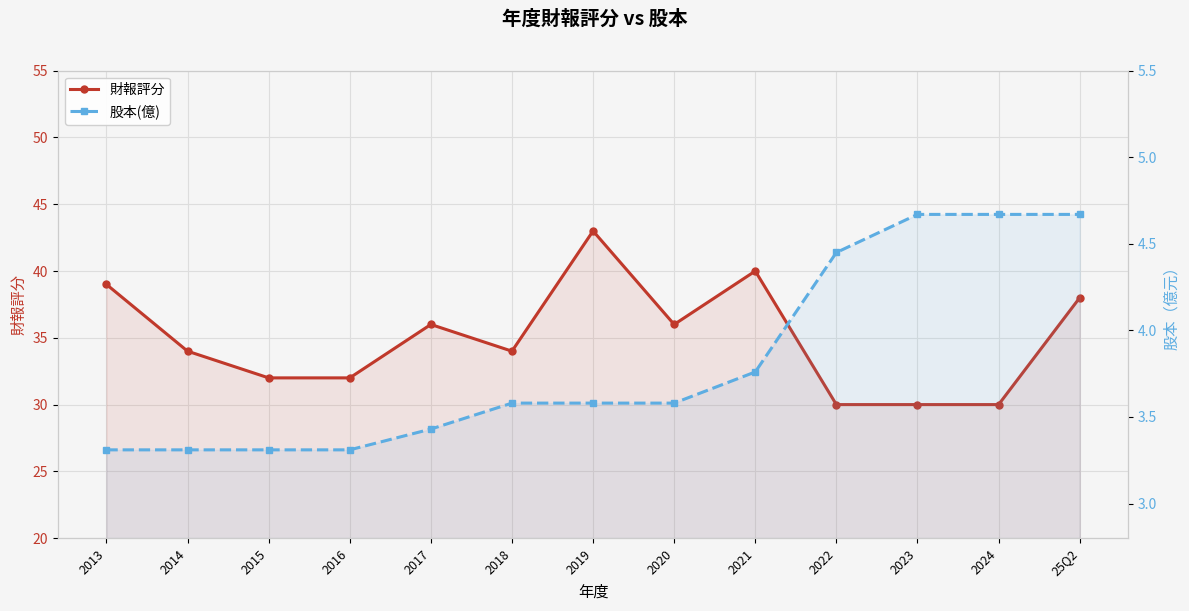

What is the difference between the second highest and second lowest values in the 財報評分 series?

10.0